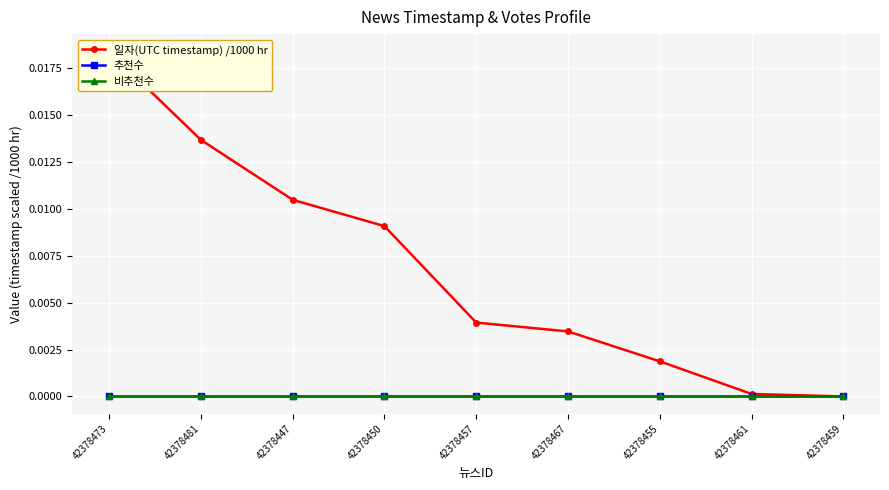

Rank the categories by 추천수 value from highest to lowest.

42378473, 42378481, 42378447, 42378450, 42378457, 42378467, 42378455, 42378461, 42378459